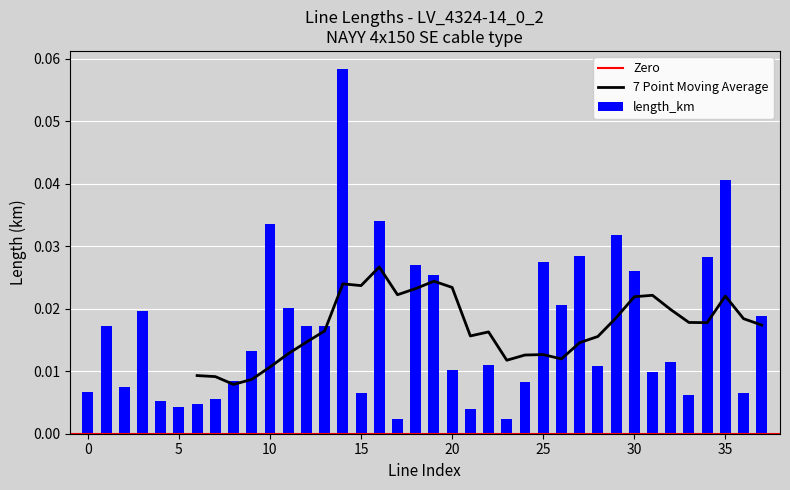

Does the chart contain stacked bars?

No